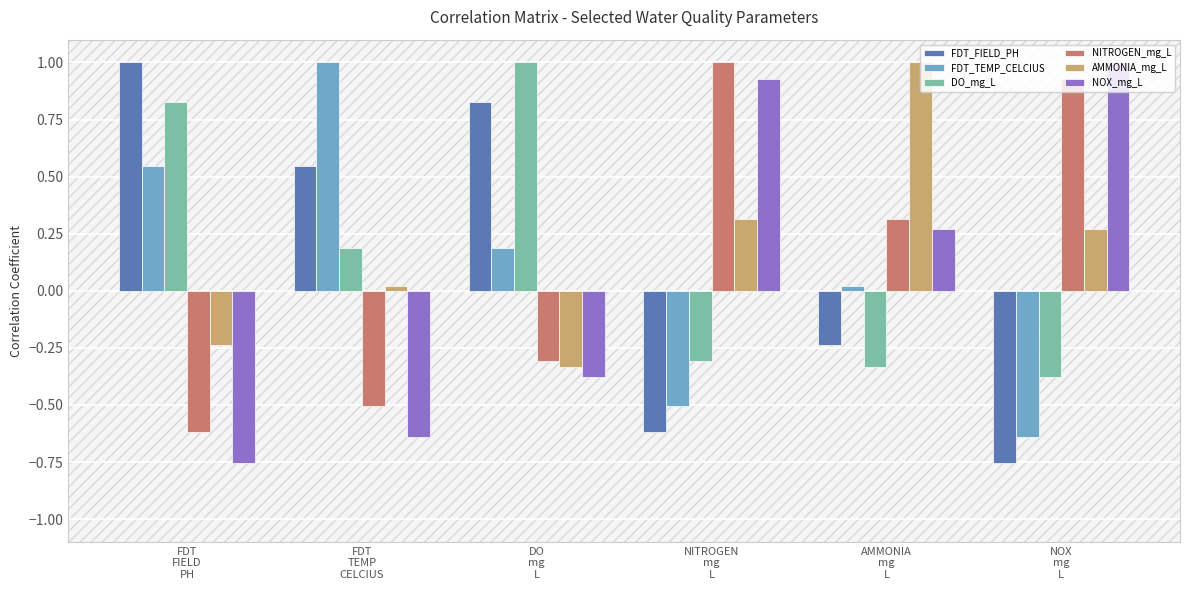

How many values in the AMMONIA_mg_L series are below 0?

2